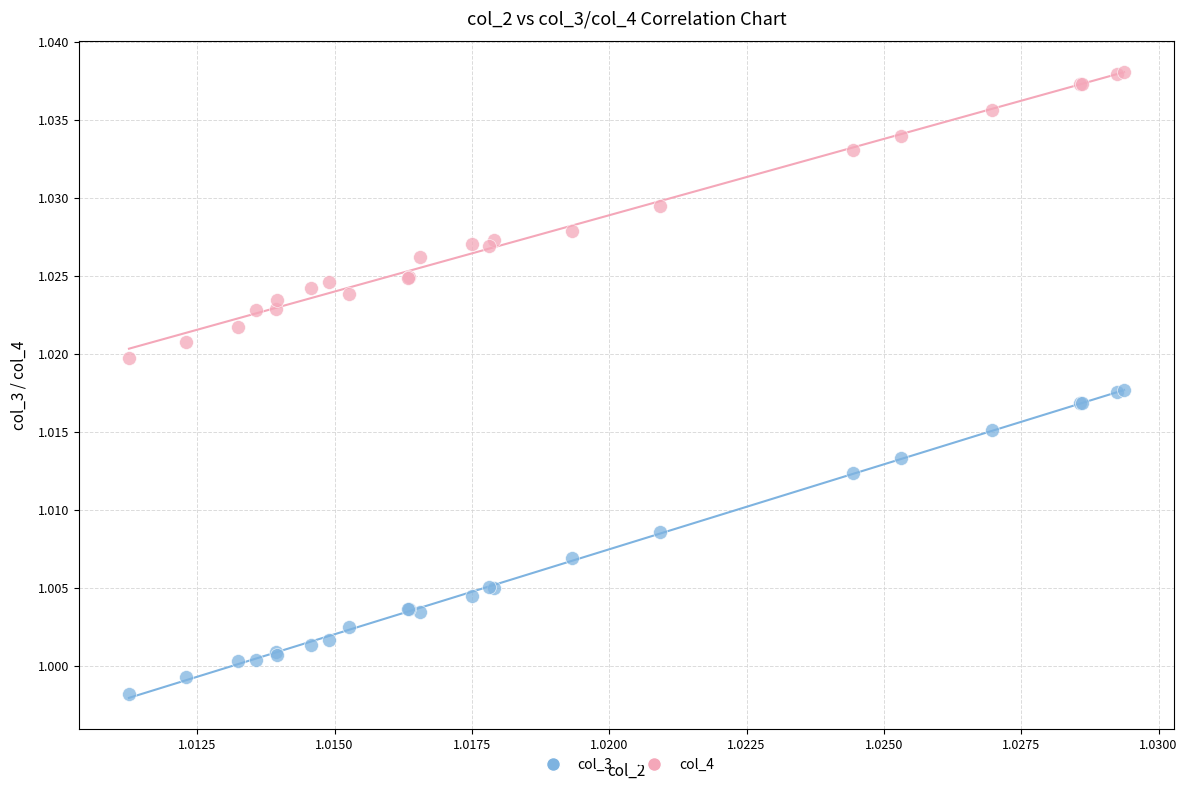

Which series reaches the maximum Y coordinate?

col_4